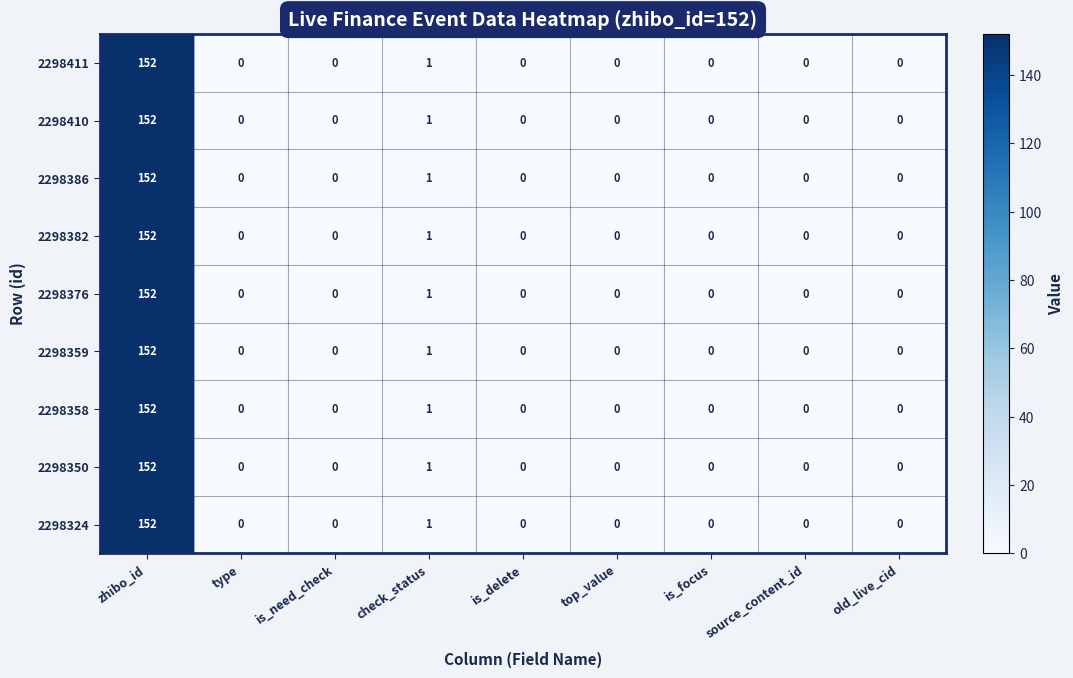

At how many categories does at least one series exceed 59?

1